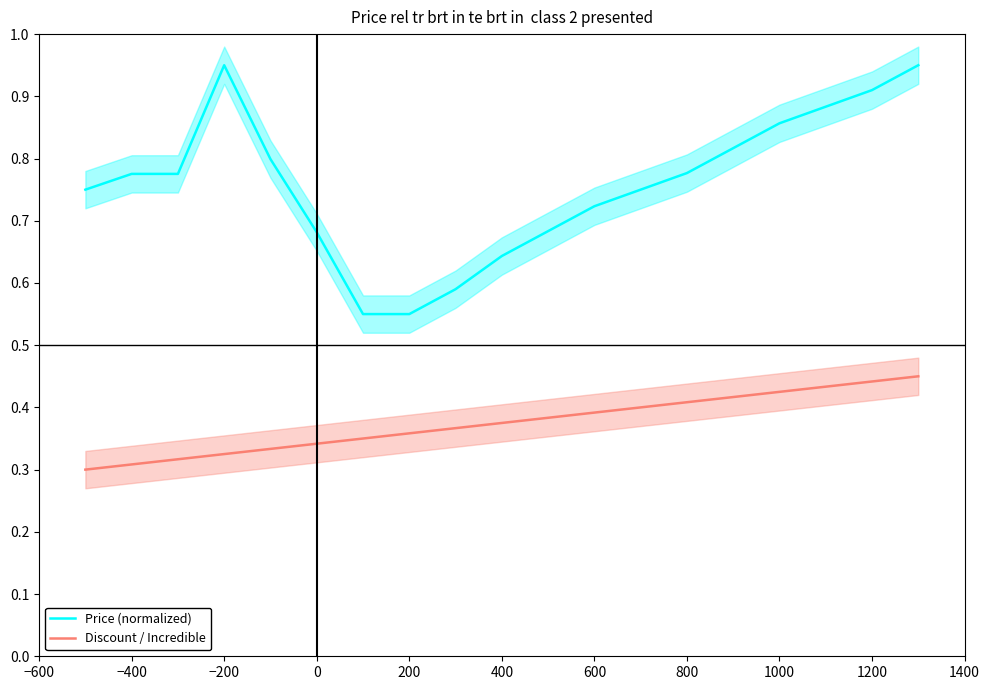

Is the value of Price (normalized) at 800 greater than the value of Discount / Incredible at 0?

Yes